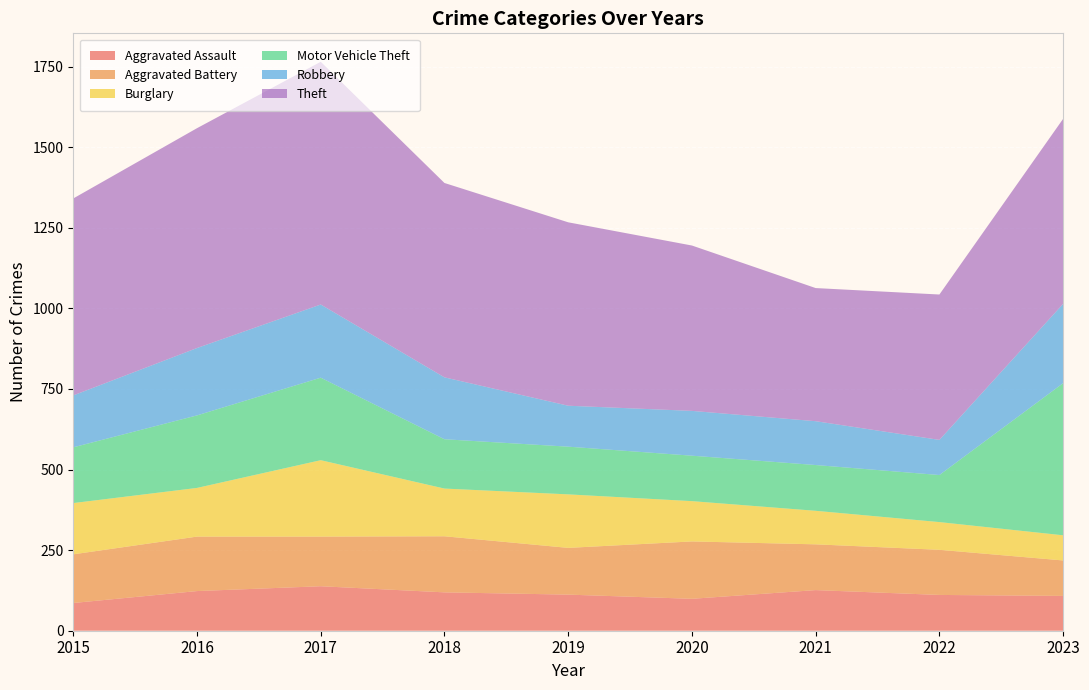

Reading left to right, what are all the values shown in this chart?

Aggravated Assault: 2015=86	2016=123	2017=138	2018=119	2019=112	2020=99	2021=126	2022=111	2023=108
Aggravated Battery: 2015=151	2016=169	2017=154	2018=174	2019=145	2020=178	2021=142	2022=140	2023=110
Burglary: 2015=159	2016=151	2017=237	2018=148	2019=166	2020=125	2021=104	2022=86	2023=78
Motor Vehicle Theft: 2015=173	2016=225	2017=256	2018=153	2019=148	2020=141	2021=142	2022=146	2023=472
Robbery: 2015=161	2016=209	2017=227	2018=192	2019=127	2020=139	2021=136	2022=109	2023=246
Theft: 2015=611	2016=682	2017=753	2018=603	2019=569	2020=513	2021=413	2022=451	2023=574